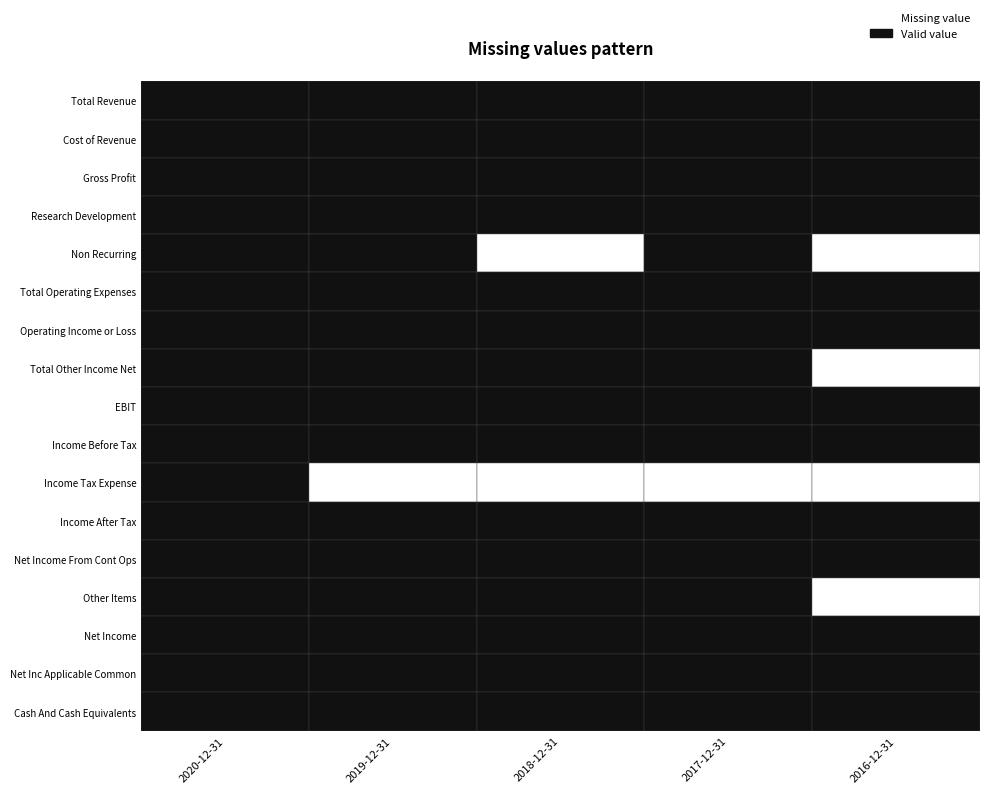

The value of Net Income at 2020-12-31 is -36051. True or false?

False